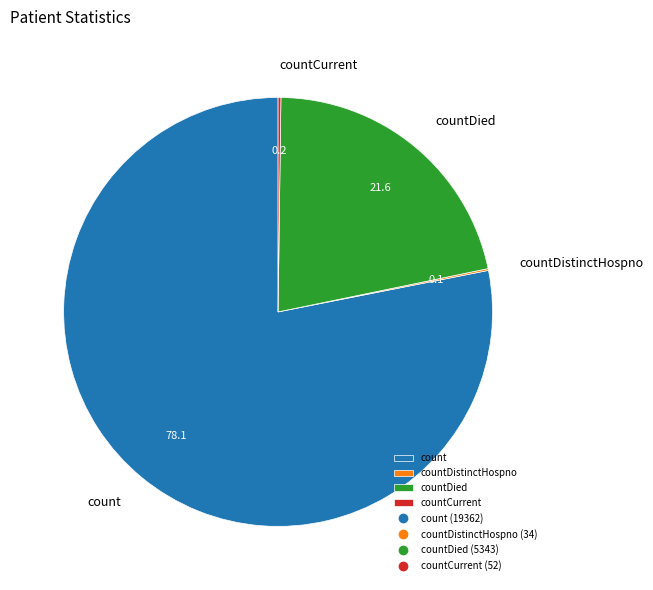

Do countDied and count together represent more than half of the pie?

Yes